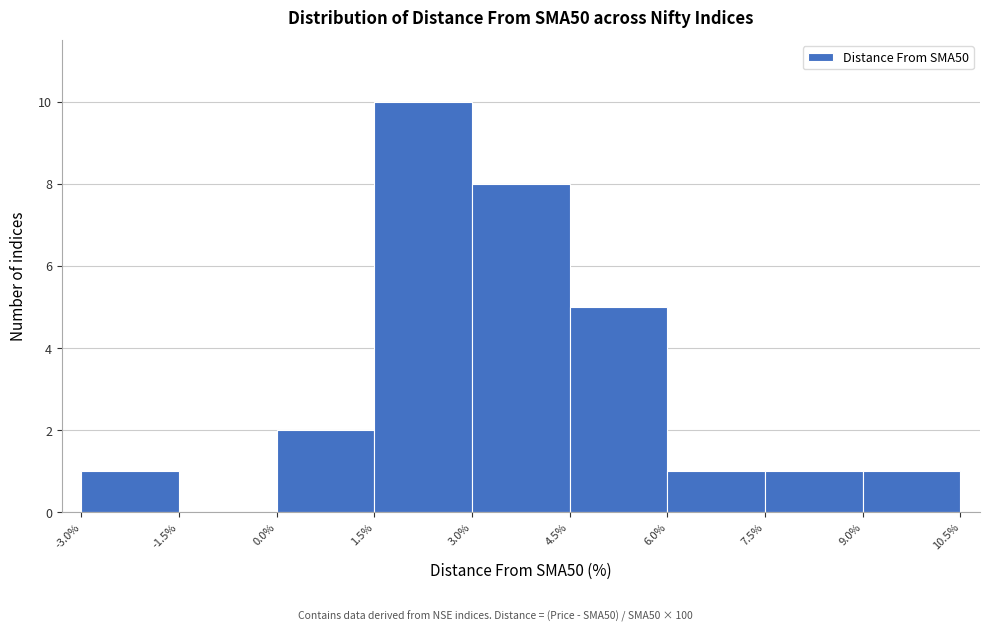

Which range on the x-axis has the tallest bar?

1.5% to 3.0%